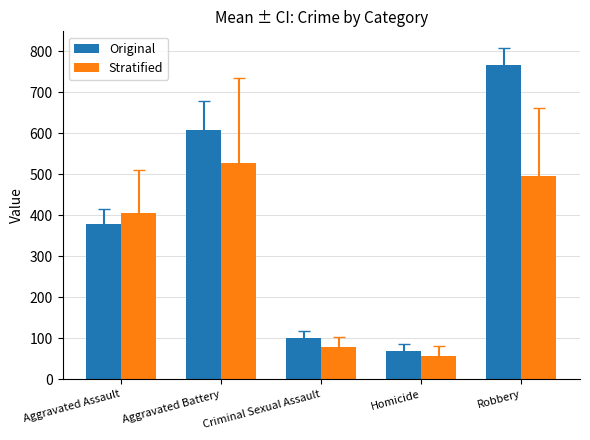

What are all the series names shown in the legend?

Original, Stratified